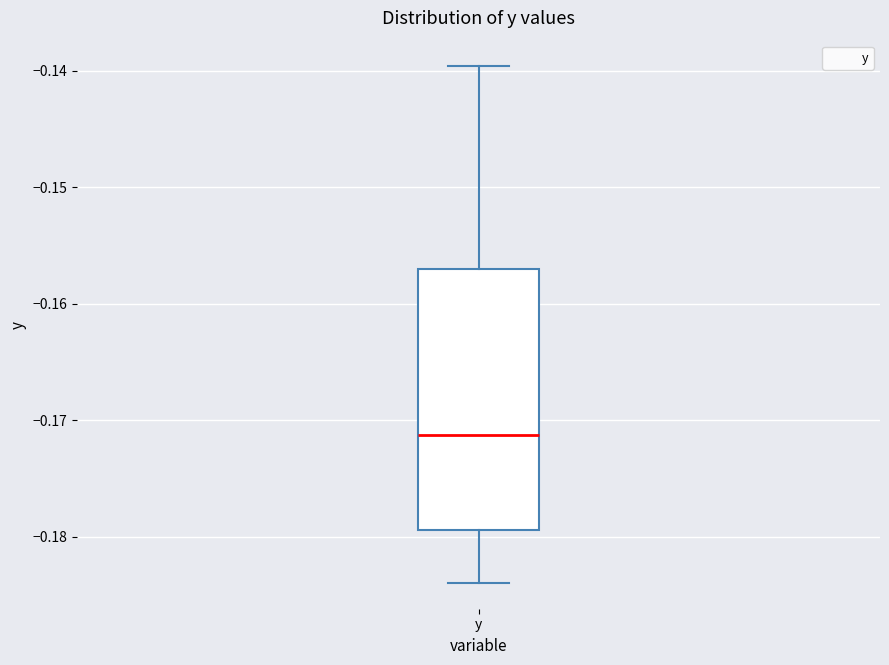

Read this box plot against the y-axis: the position of the median line, the range covered by the box, and the ends of both whiskers. The values are not printed on the chart, so give them approximately, as read against the axis.

median -0.171, box -0.179 to -0.157, whiskers -0.184 to -0.140